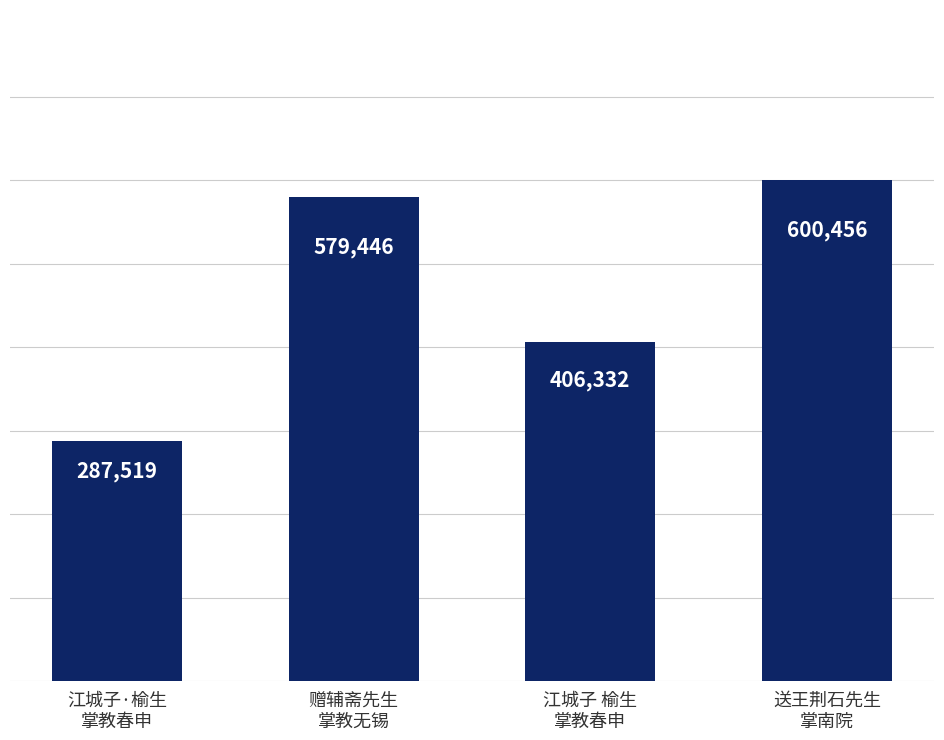

What is the sum of all values?

1873753